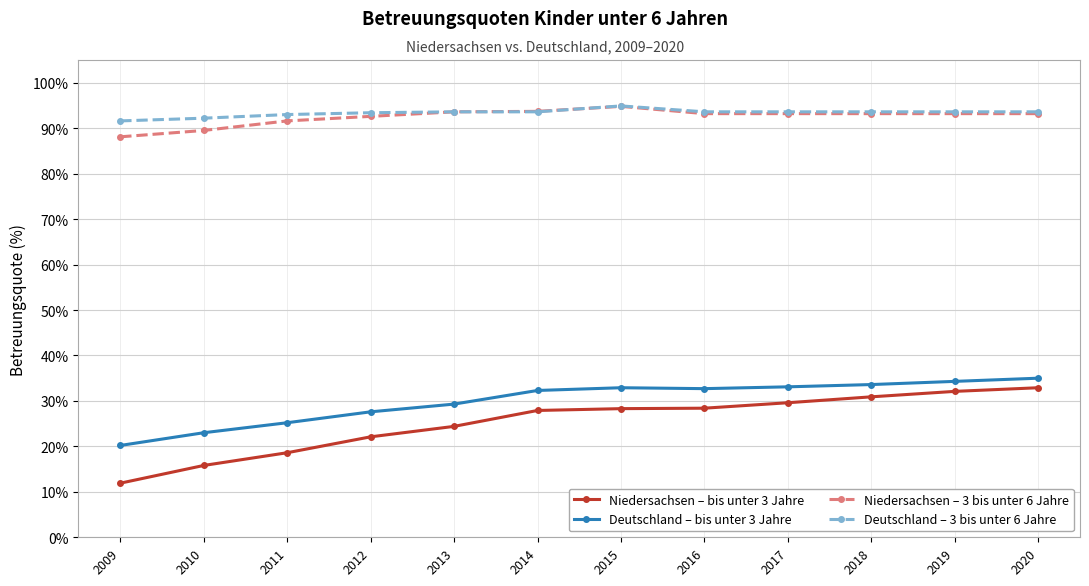

The value of Niedersachsen – bis unter 3 Jahre at 2010 is 9.7. True or false?

False